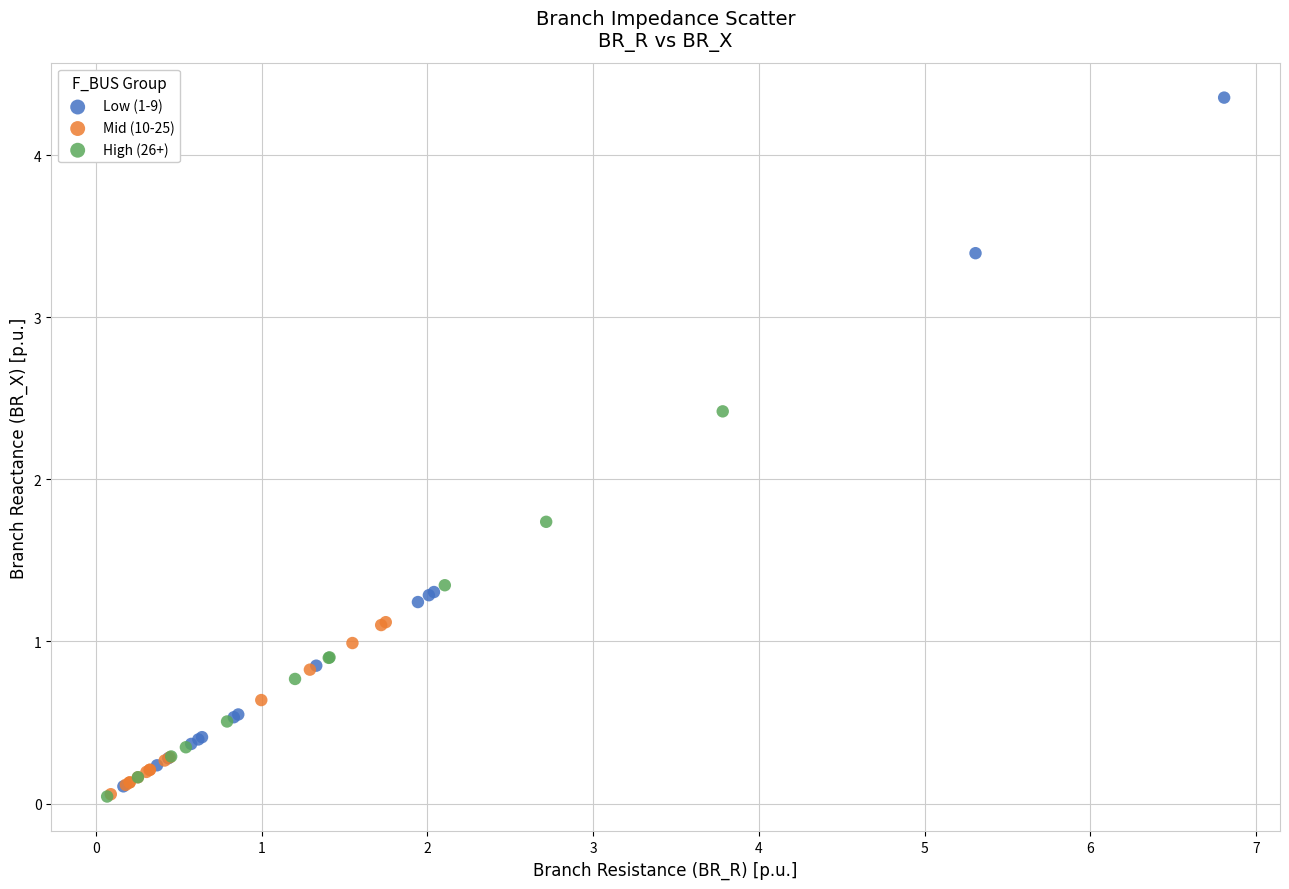

Which series has the widest spread of Y values?

Low (1-9)